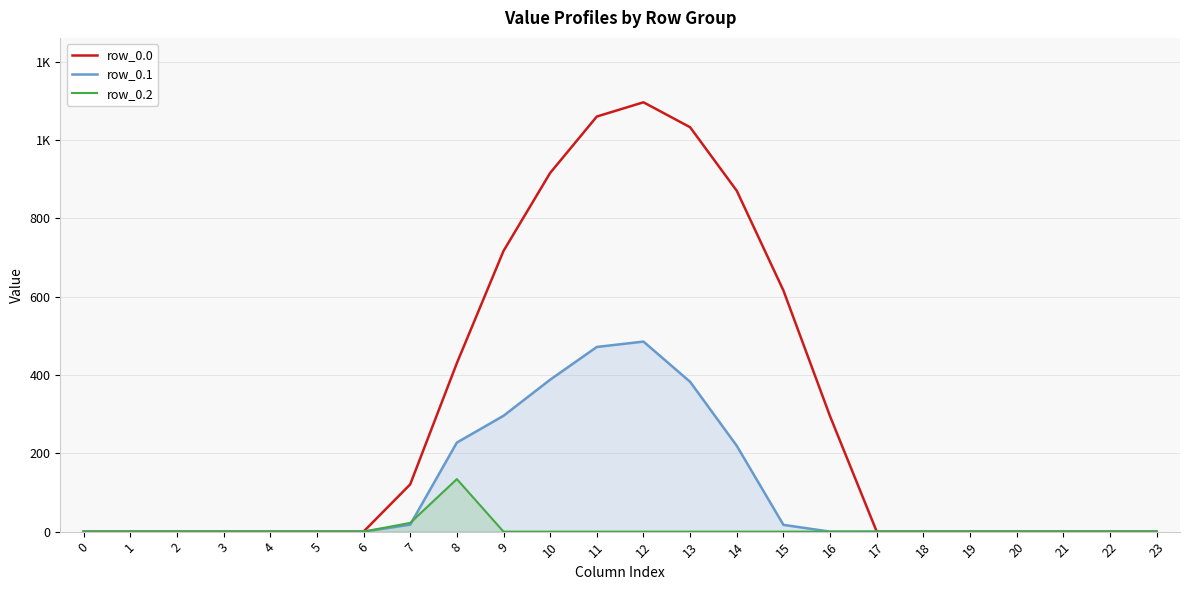

What is the difference between the maximum and minimum values in the row_0.1 series?

485.4